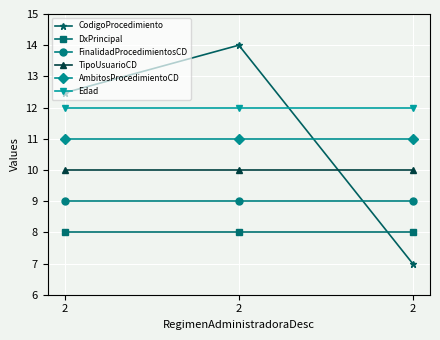

How many values in the CodigoProcedimiento series exceed 12?

2